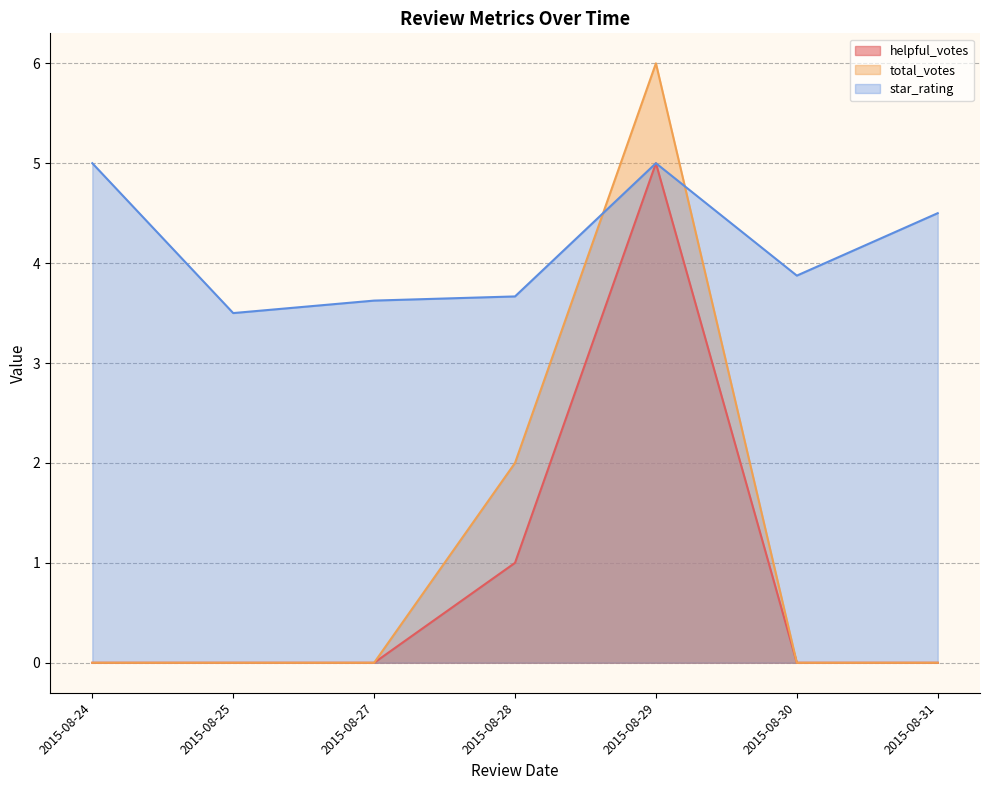

How many intersections are there between star_rating and total_votes?

2